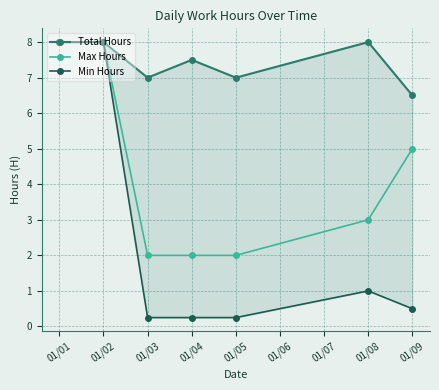

True or false: Min Hours has more than 0 points higher than both neighbors.

True